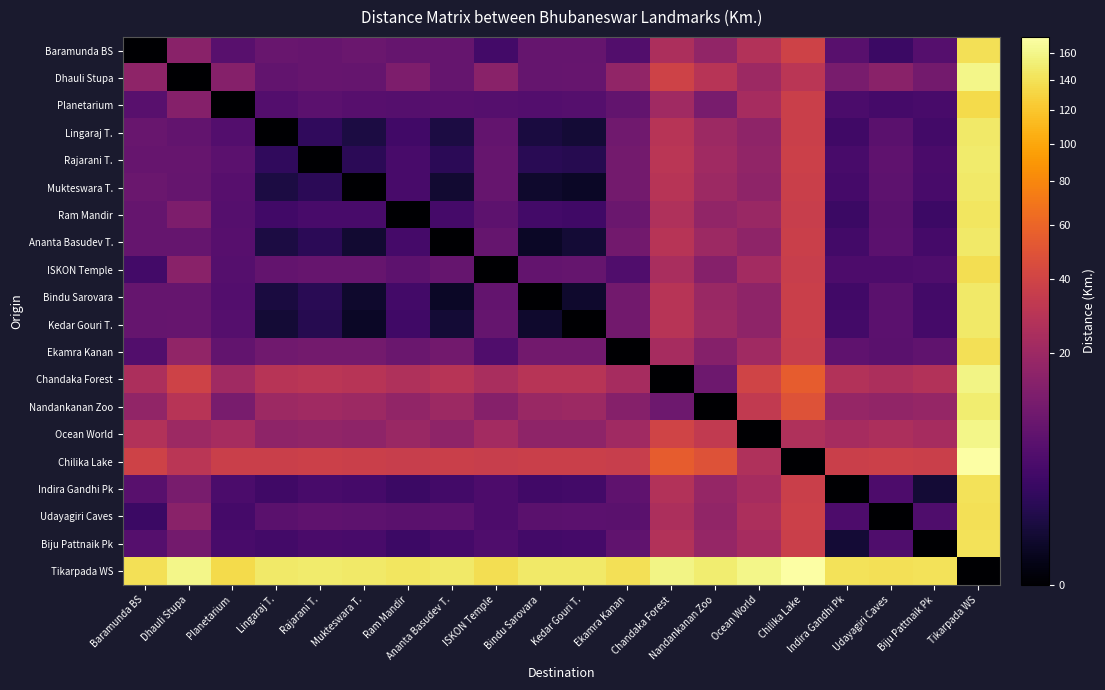

How many categories are shown in the chart?

20